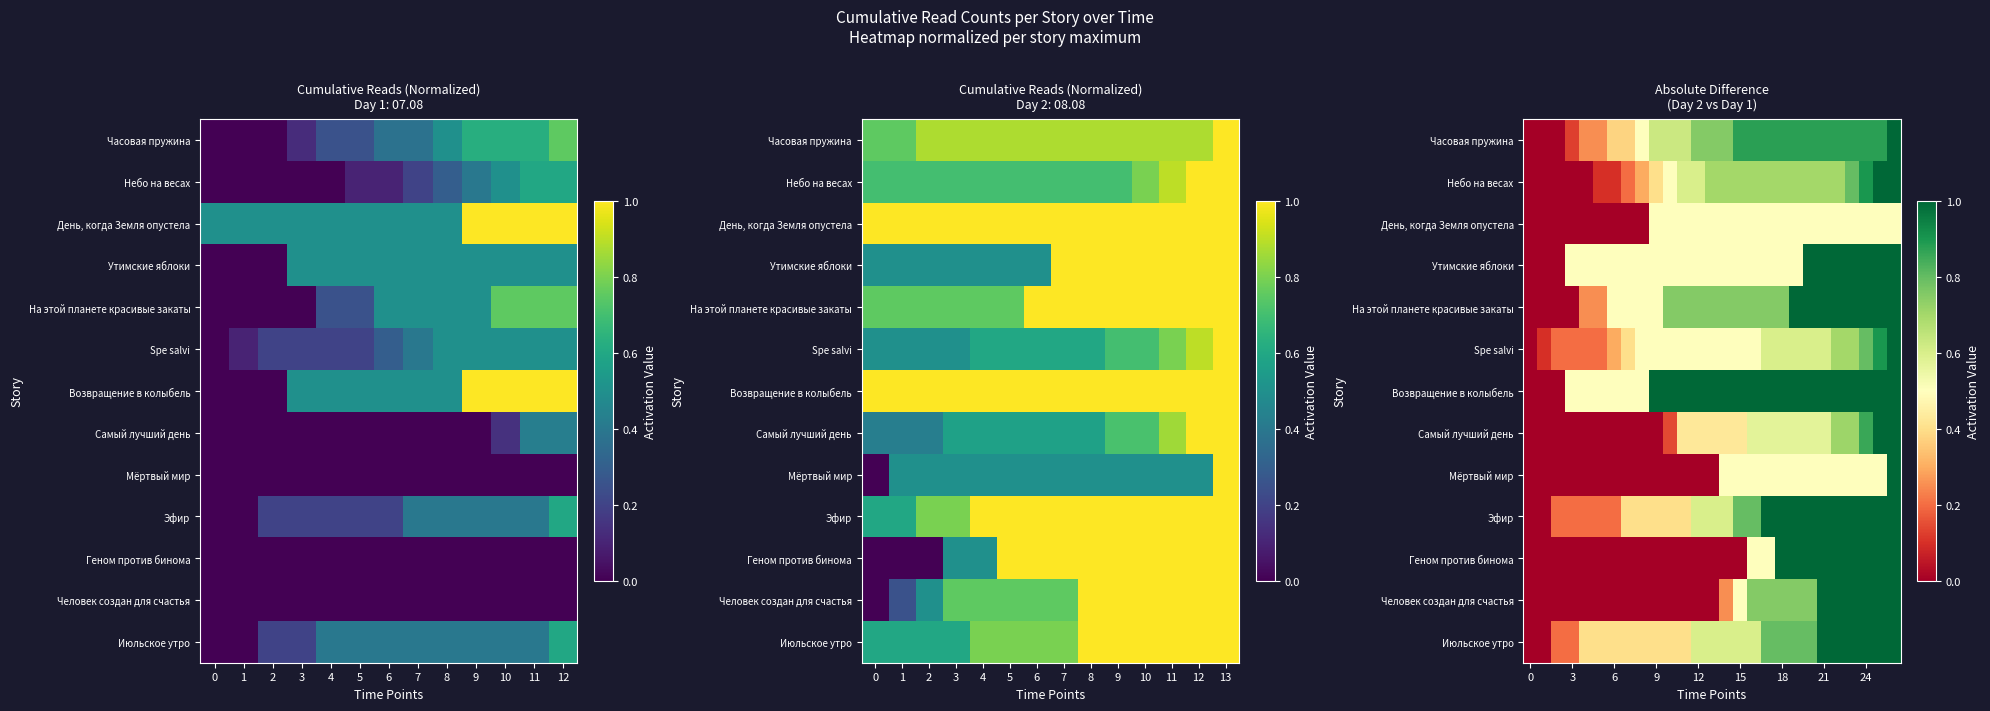

At which category is the sum across all series the highest?

26